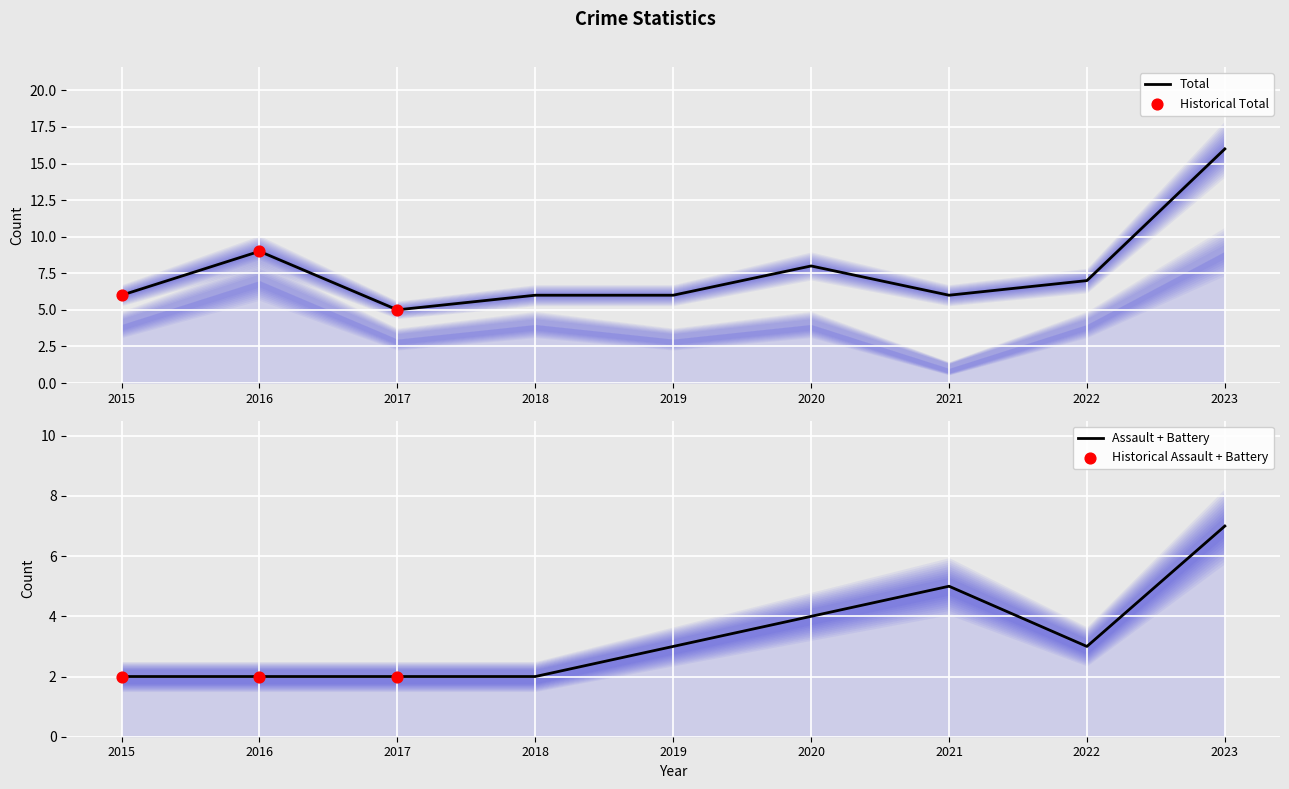

Is it true that Total equals 2 at 2022?

False